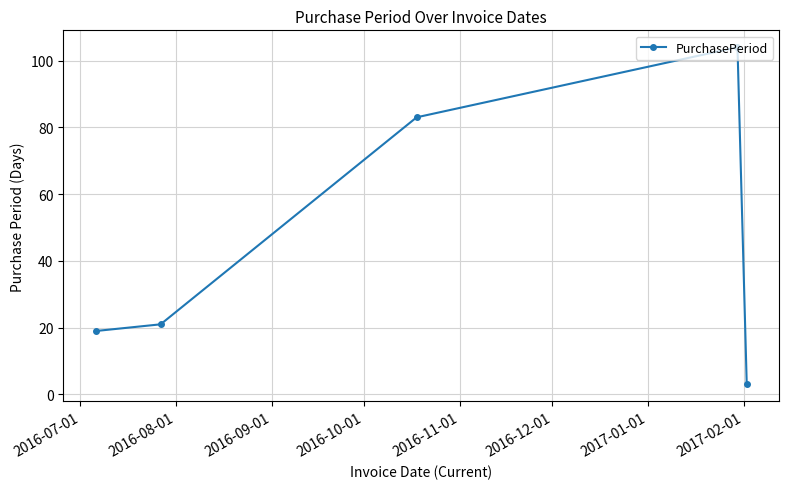

How many values are below 21?

2